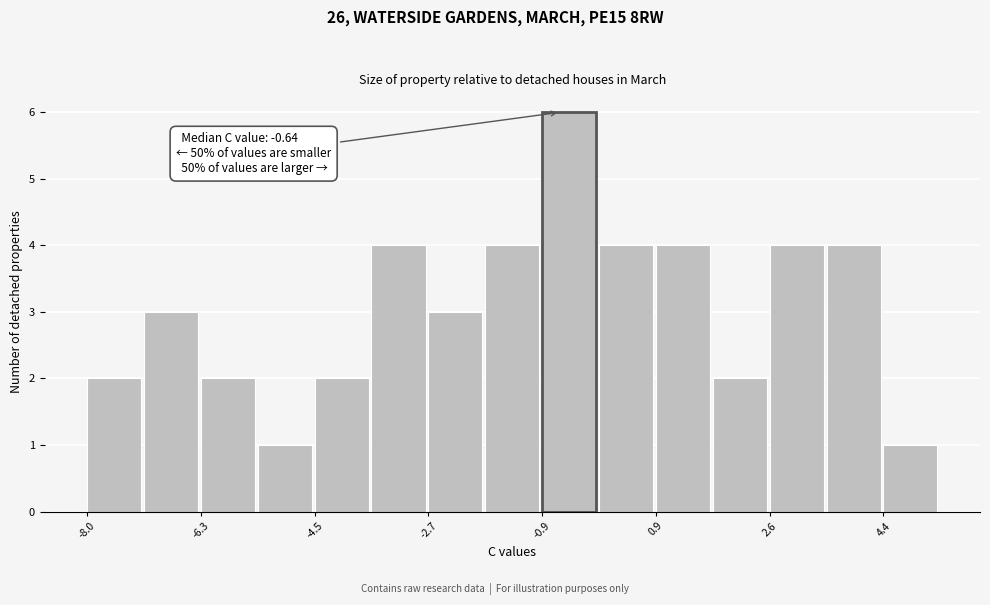

Over which range of the x-axis is the bar tallest?

-1.0 to 0.0